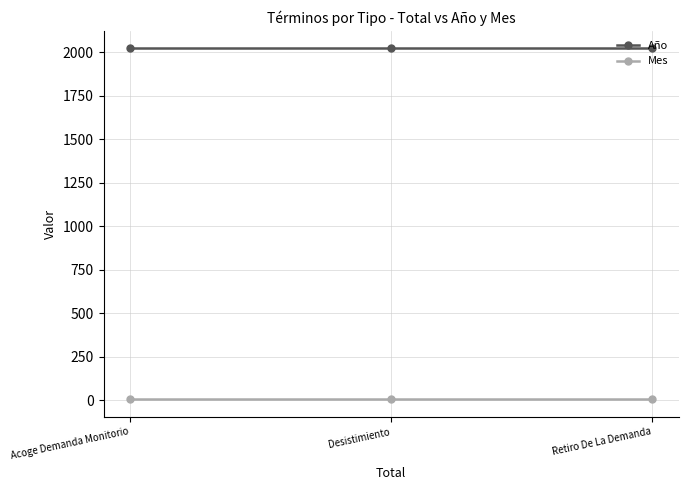

Reading right to left, transcribe all the data shown in this chart.

Año: 2021	2021	2021
Mes: 6	6	6